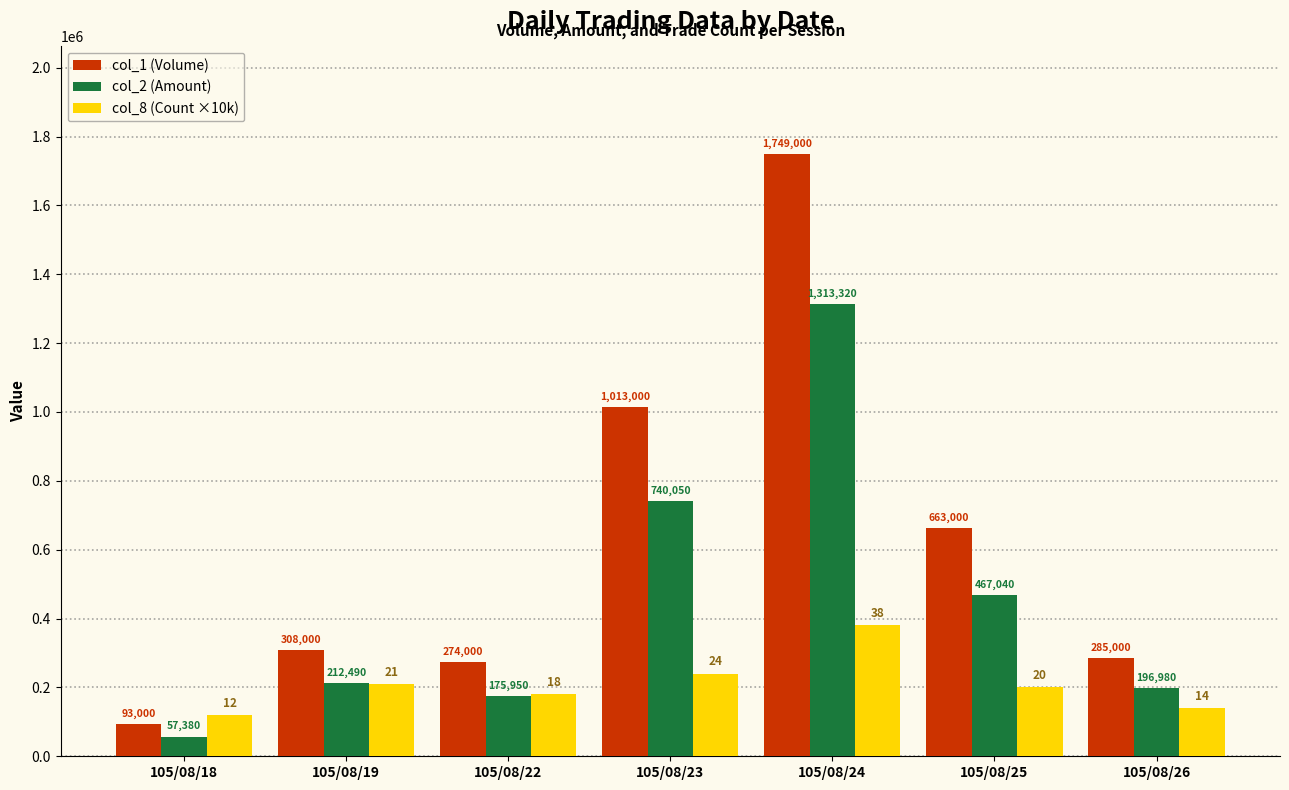

Which category has the lowest value in the col_8 (Count ×10k) series?

105/08/18